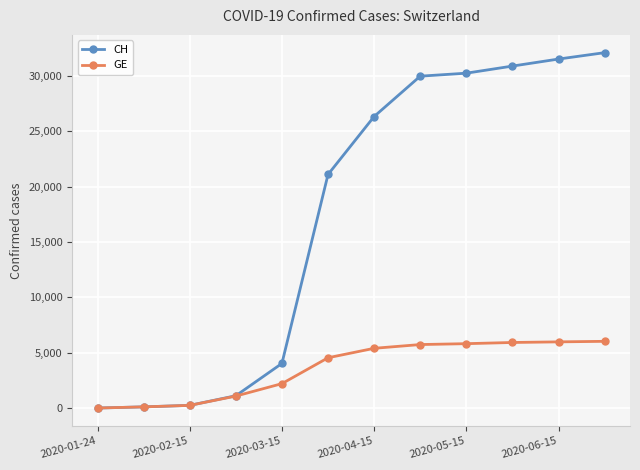

Which series has the largest range (max minus min)?

CH